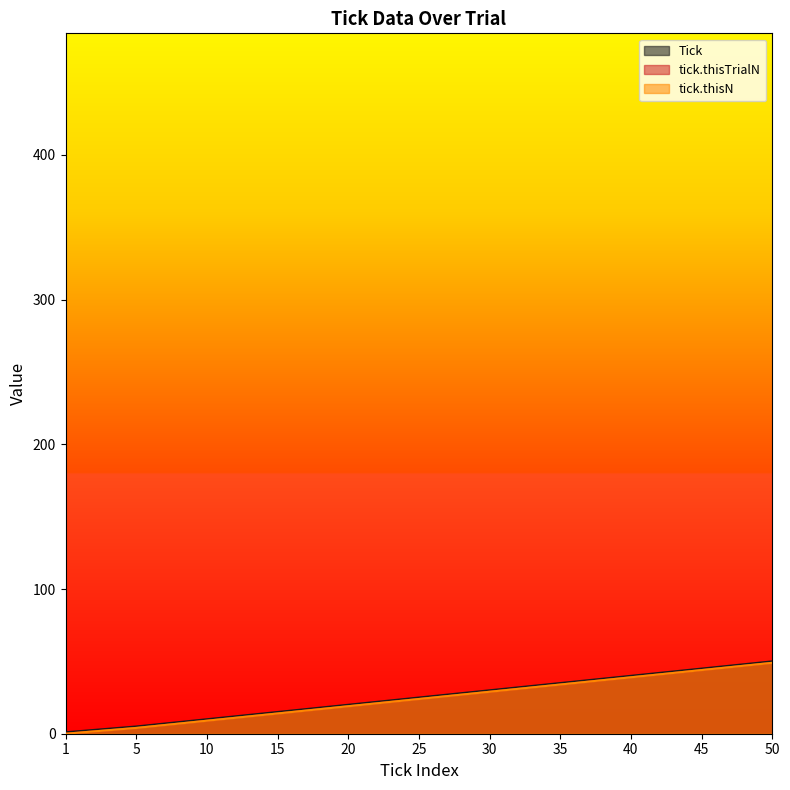

Does the chart display data point markers on the line(s)?

No